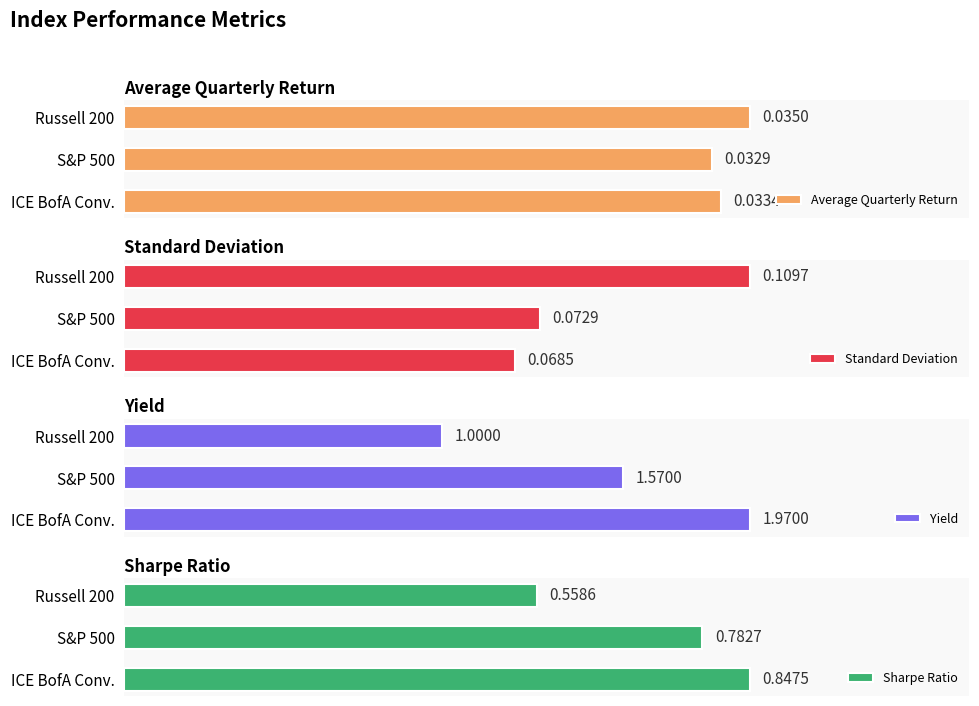

How many bars are there in total?

12